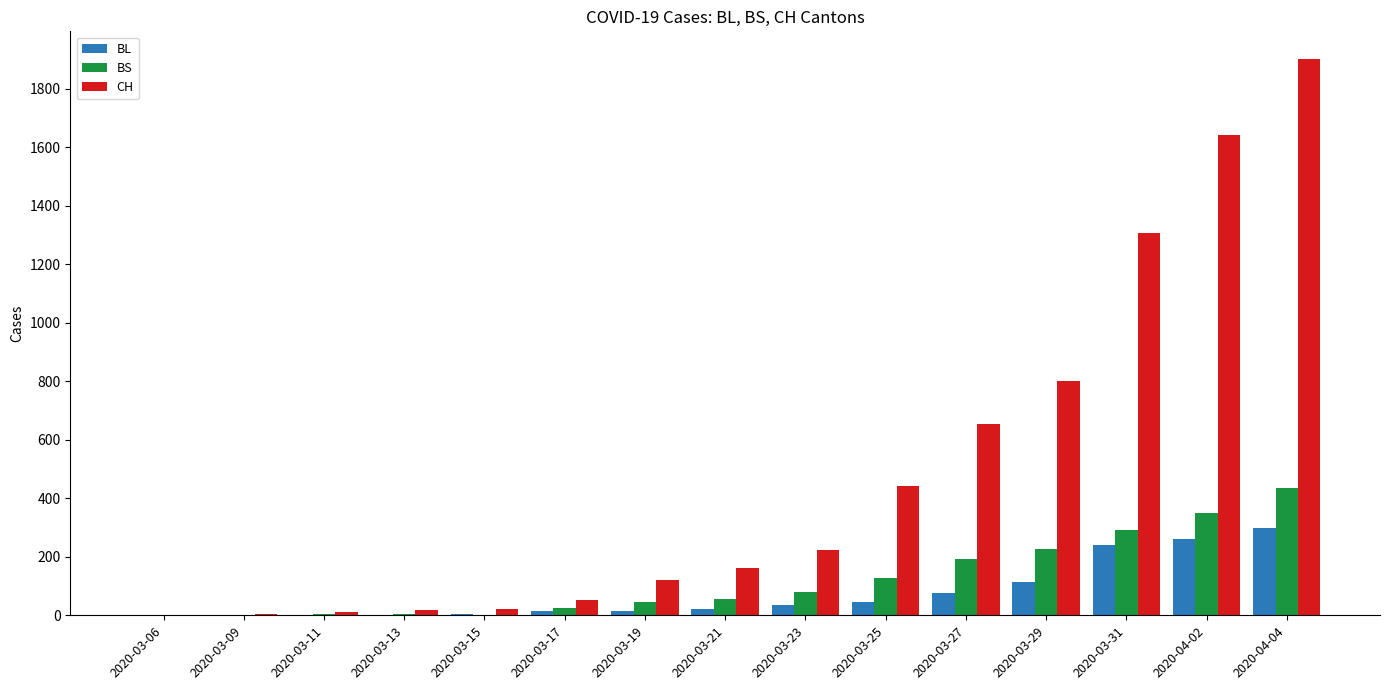

What is the greatest value displayed?

1901